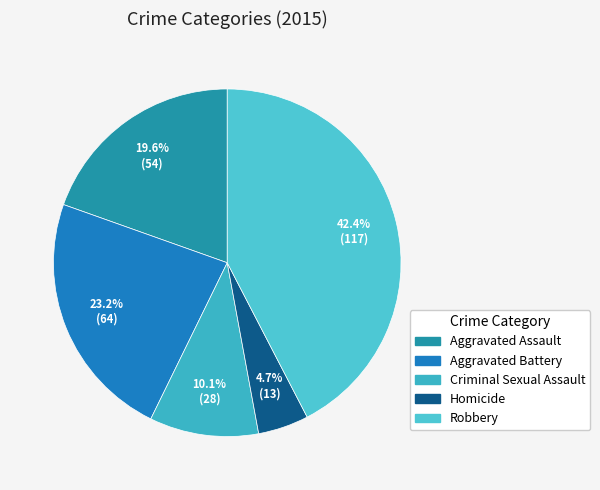

How many segments does this pie chart have?

5